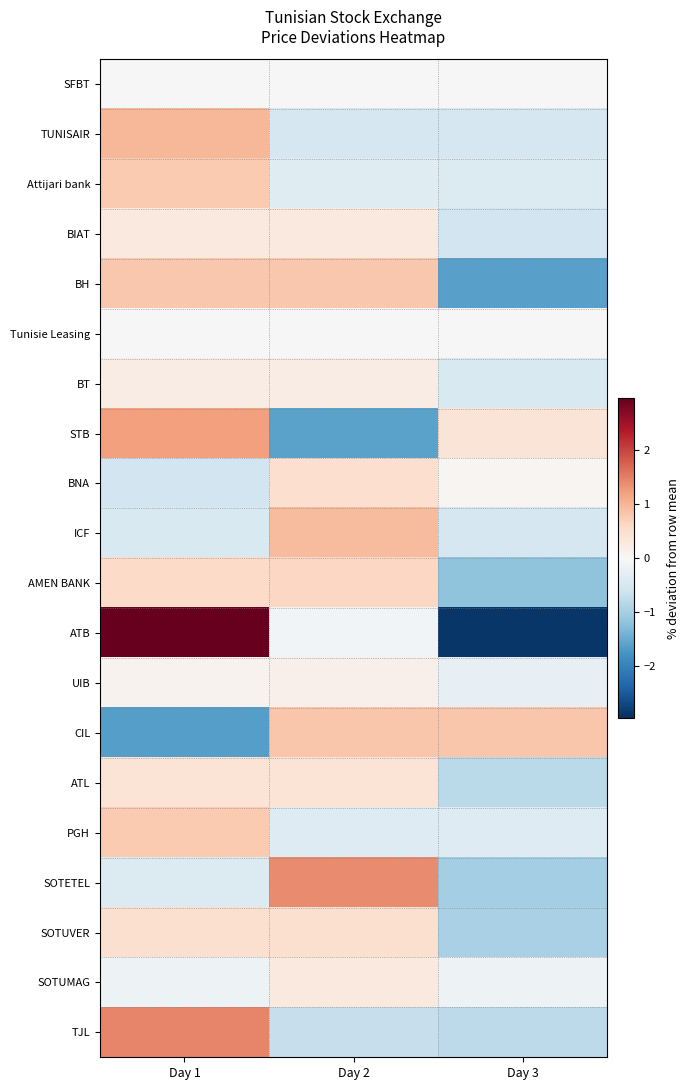

What is the total value across all series at Day 3?

-11.1